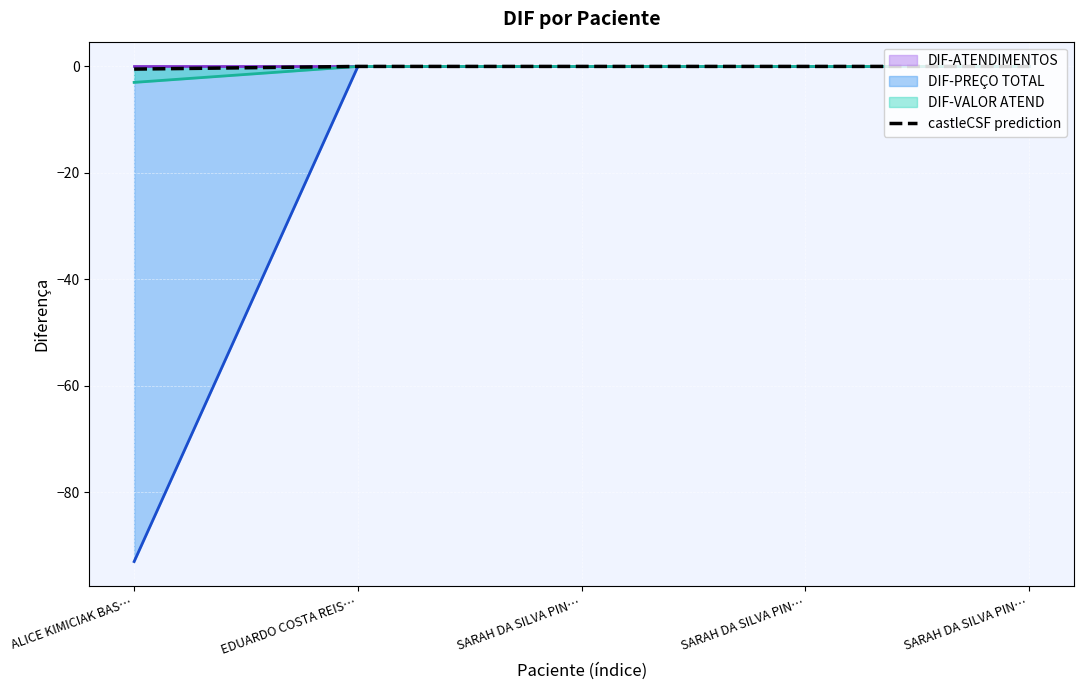

What is the difference between the maximum and minimum values?

0.5